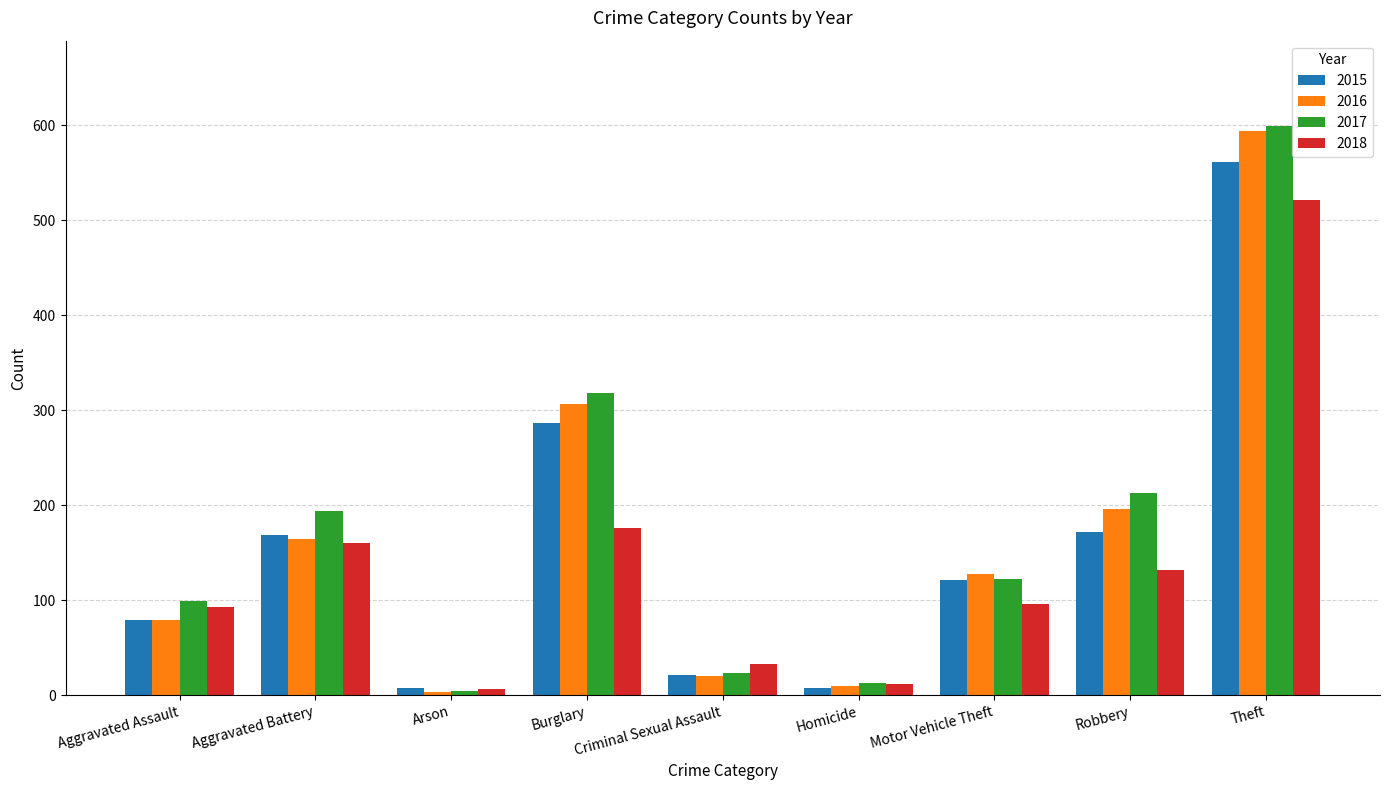

What is the difference between the 2017 values at Burglary and Criminal Sexual Assault?

295